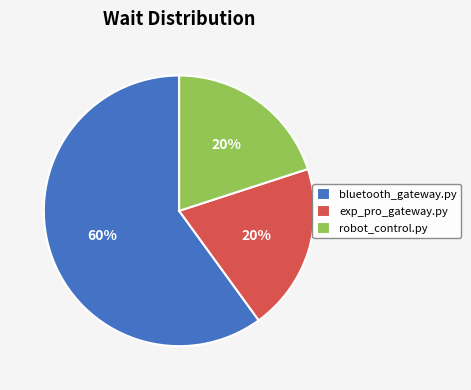

What percentage is the exp_pro_gateway.py slice, to the nearest percent?

20%